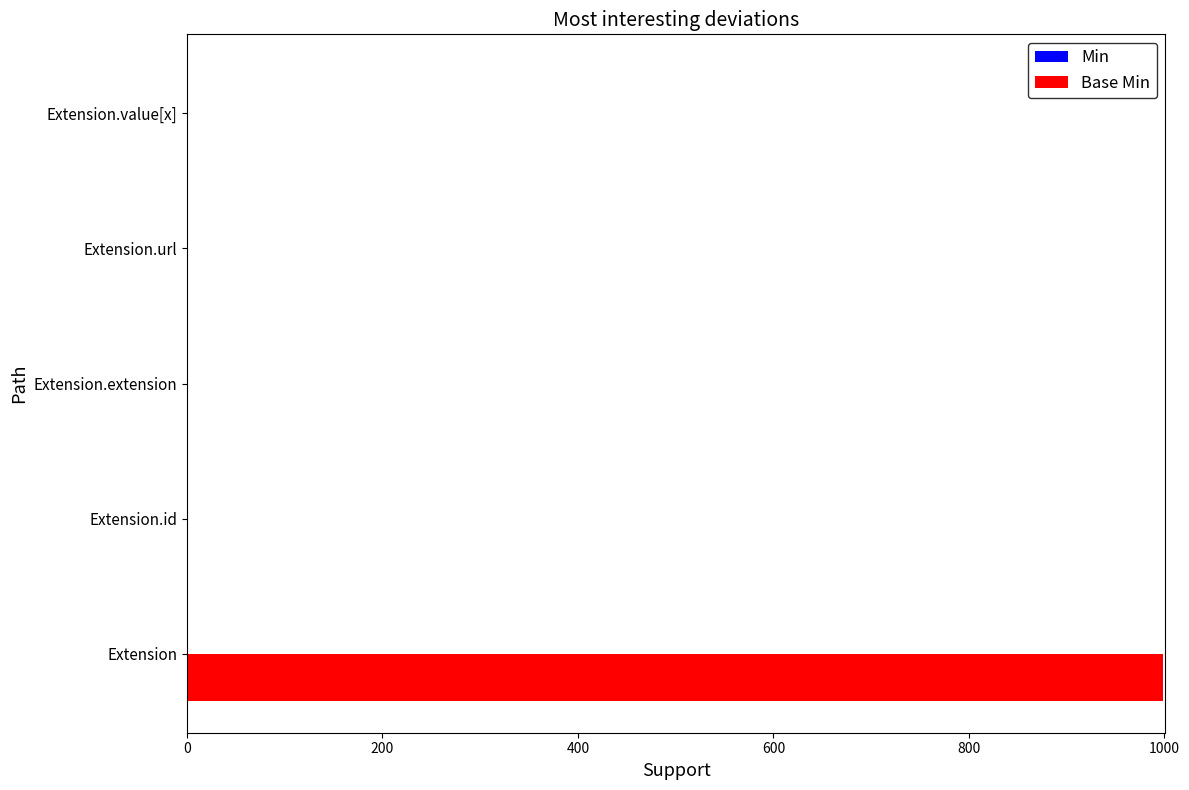

What is the greatest value displayed?

999